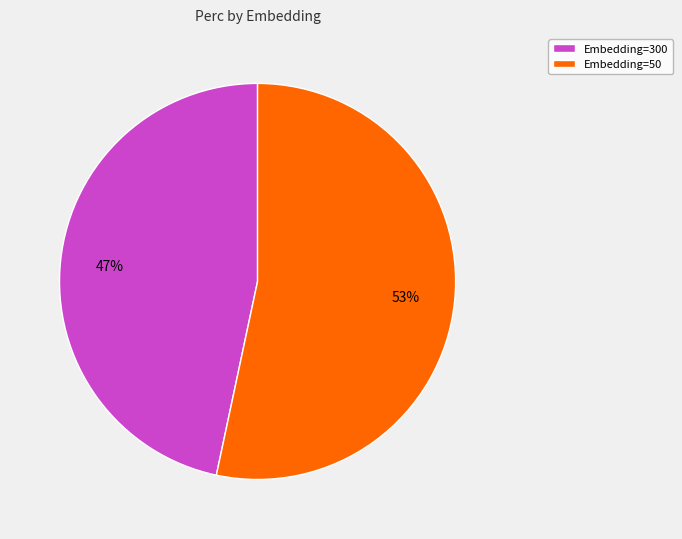

Combined, do Embedding=300 and Embedding=50 account for over 50%?

Yes